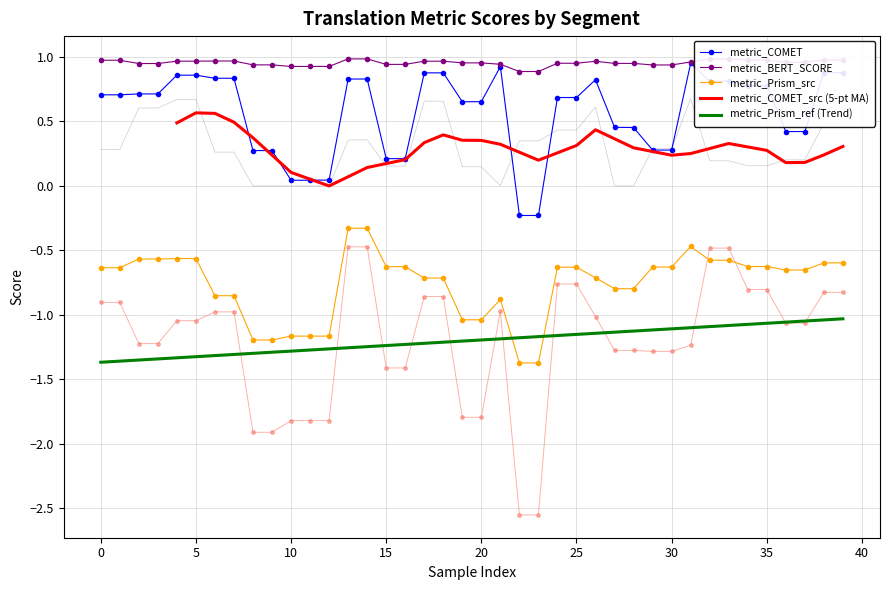

The value of metric_COMET at 35 is 1.2. True or false?

False